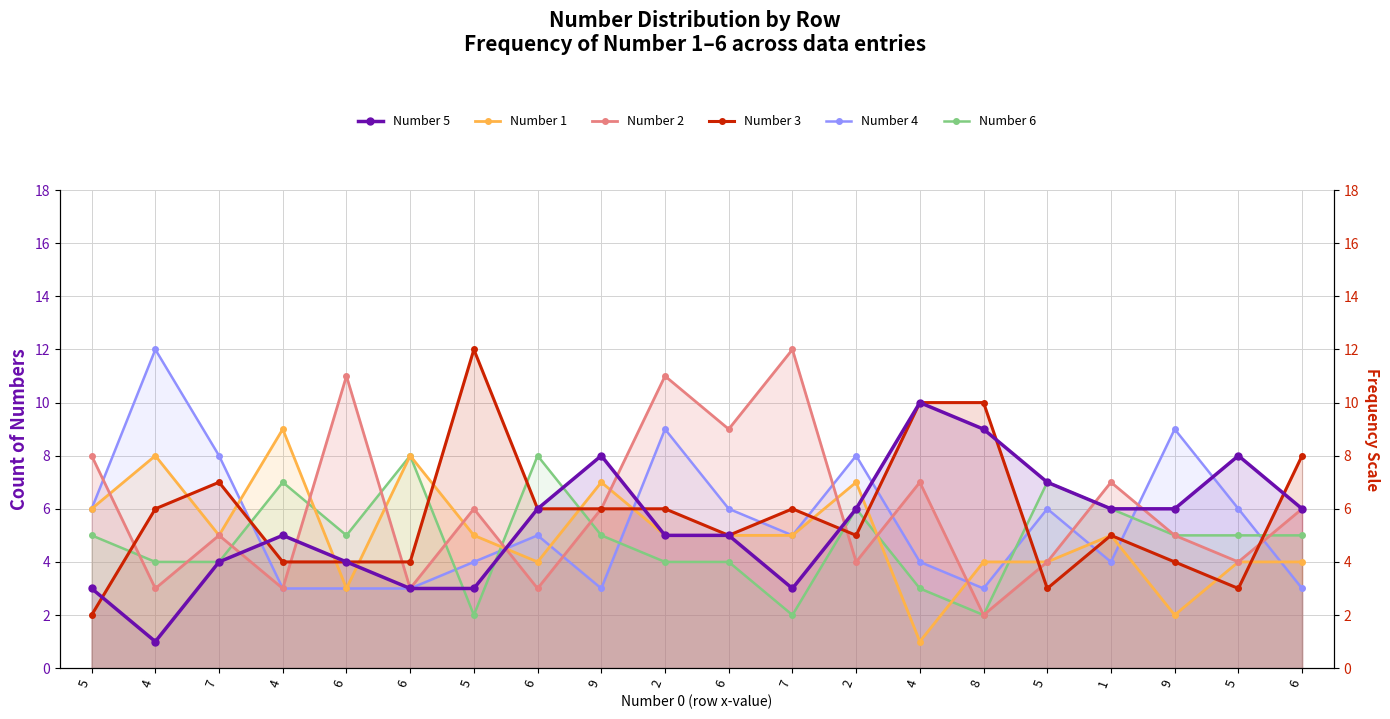

True or false: Number 2 and Number 5 intersect in this chart.

True